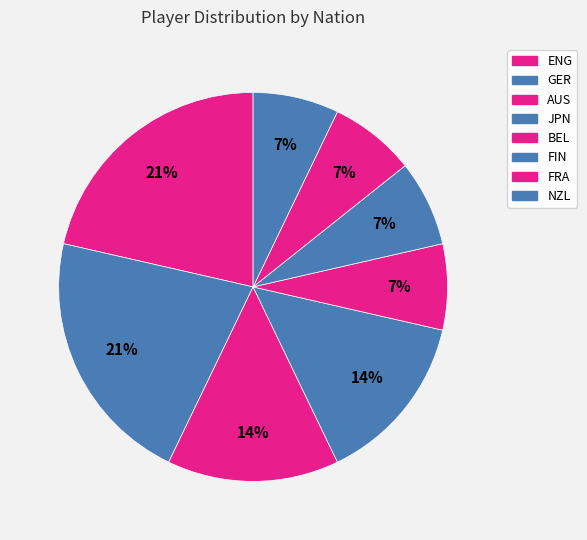

Count the number of slices in the pie.

8